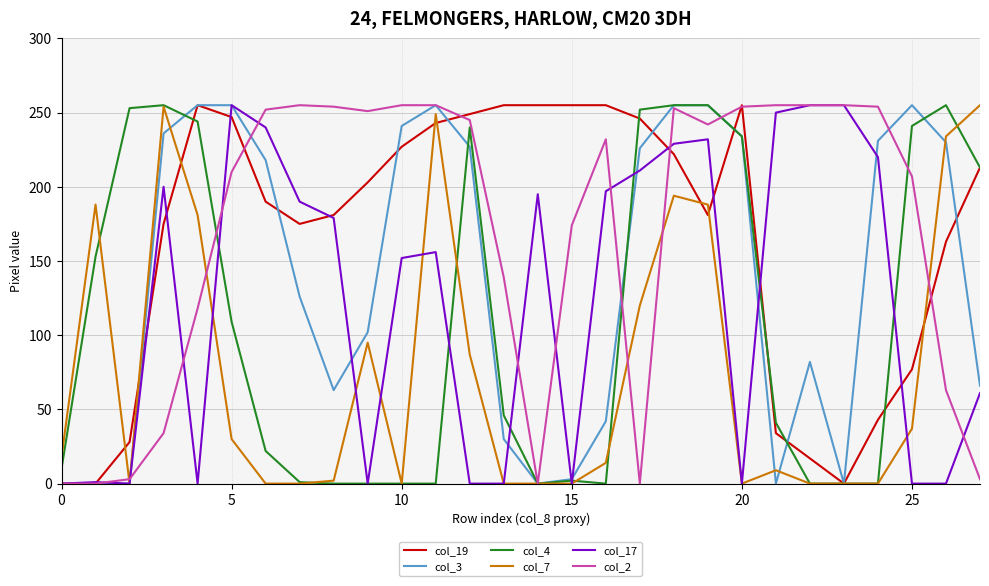

What is the greatest value displayed?

255